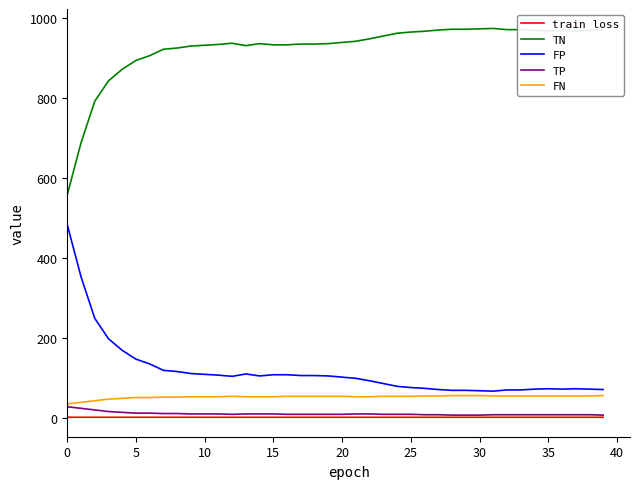

Which series has the largest total across all categories?

TN